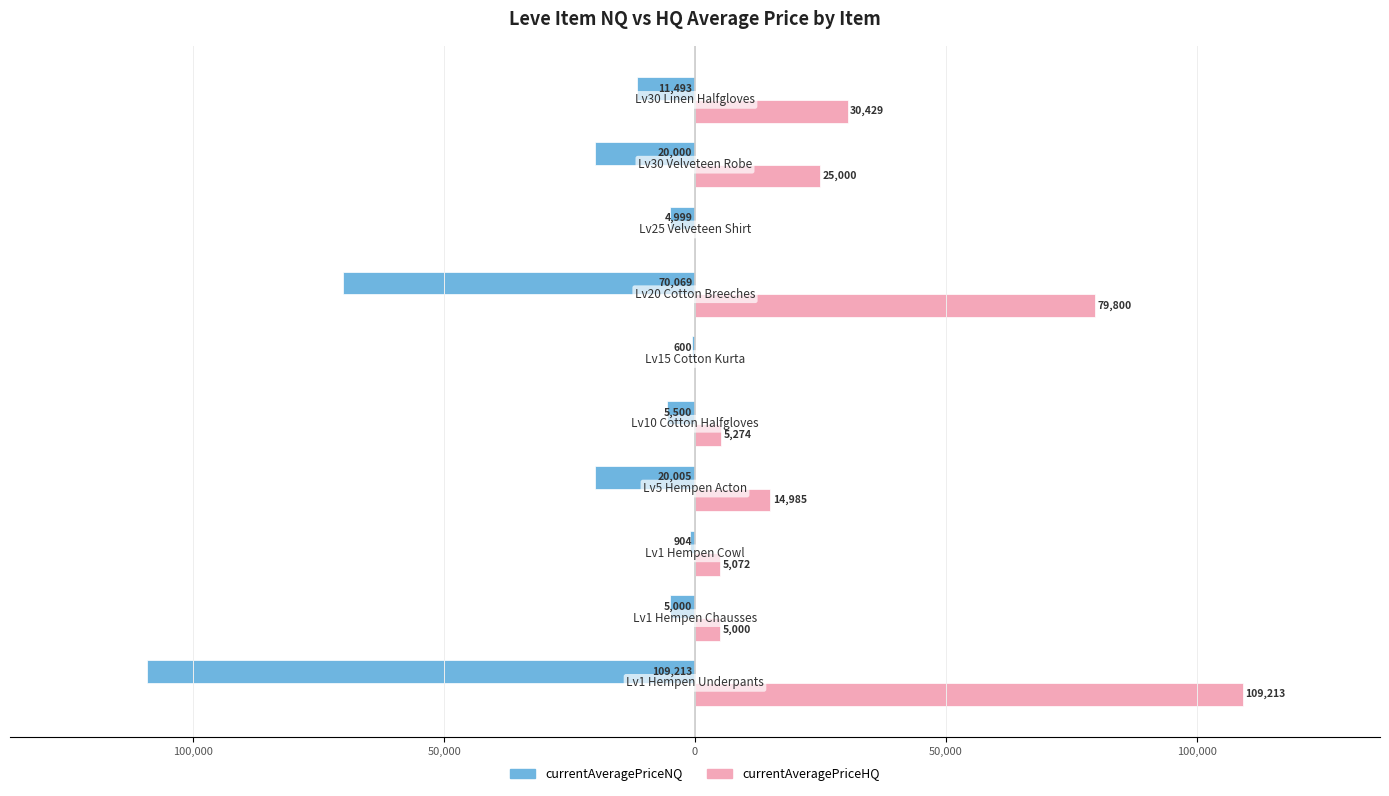

What is the sum of all currentAveragePriceNQ values?

-247782.8